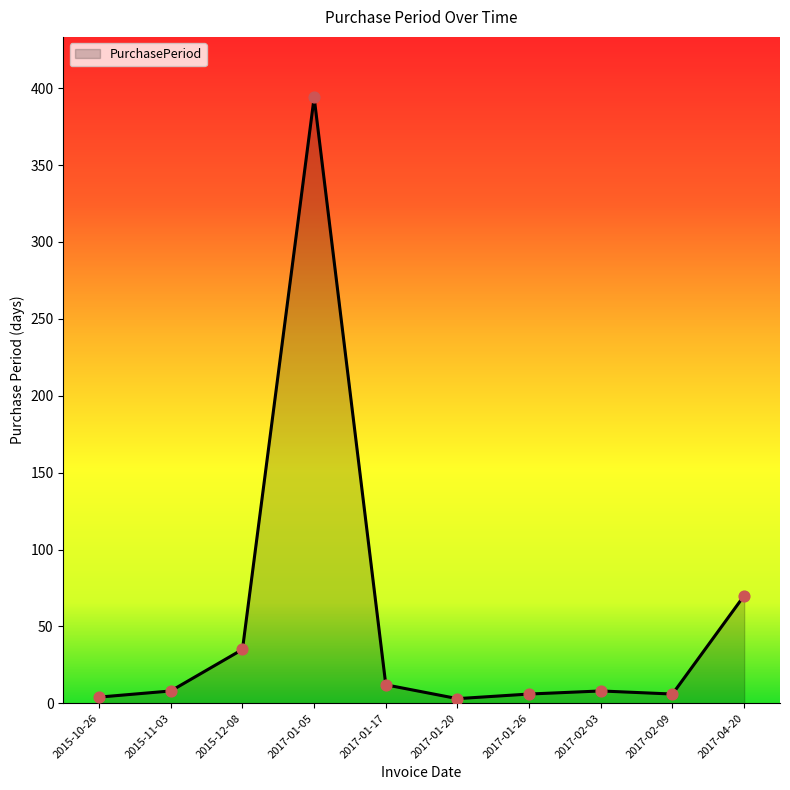

What is the change in value from 2017-02-09 to 2017-04-20?

+64